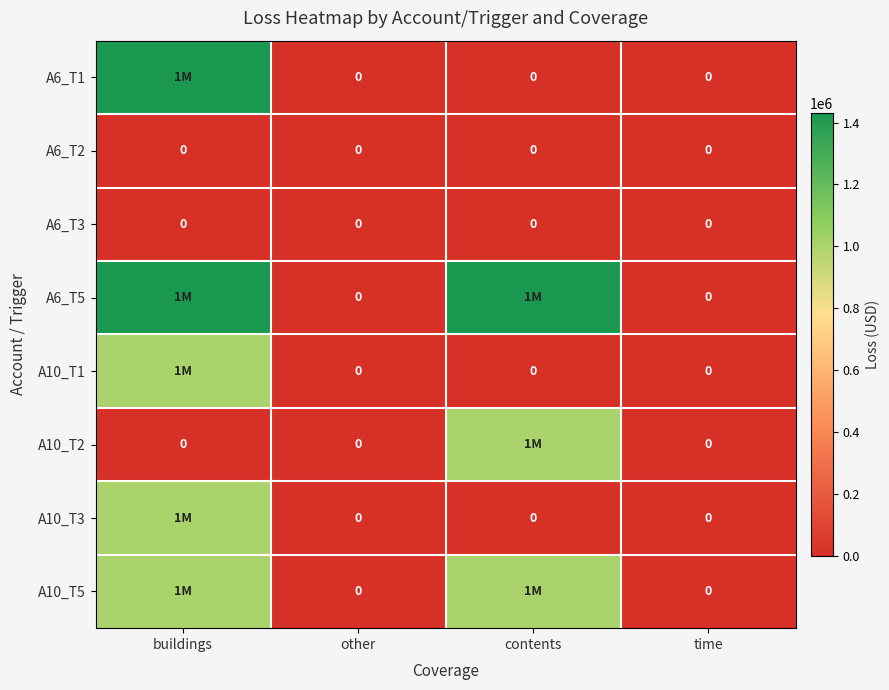

Is it true that A6_T2 equals 0 at contents?

True